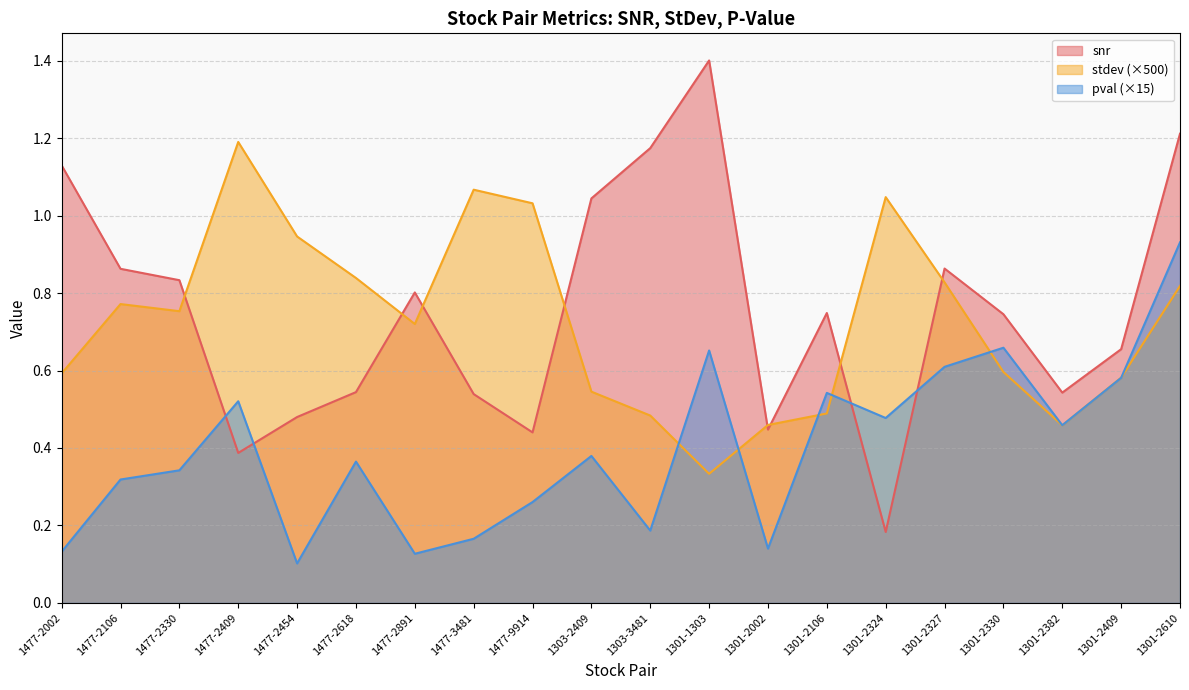

Which category has the highest value in the pval series?

1301-2610